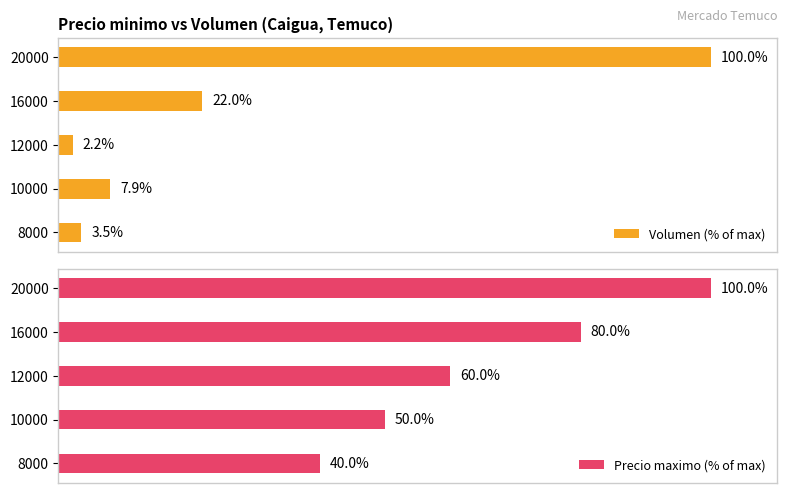

How many data points in Precio maximo (% of max) are above 60?

2